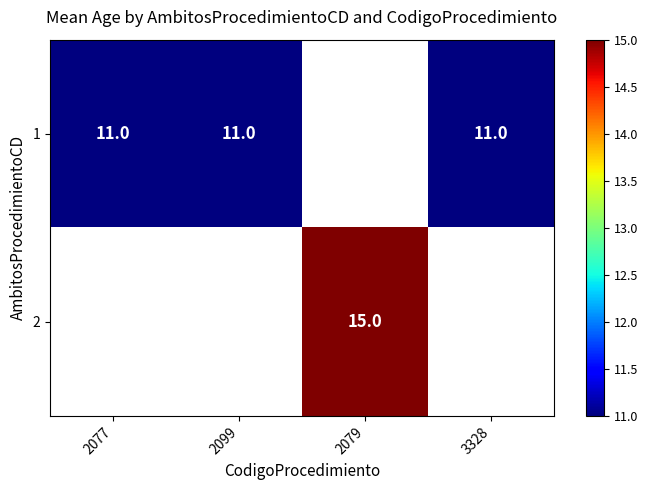

Is it true that 1 equals 4 at 2099?

False